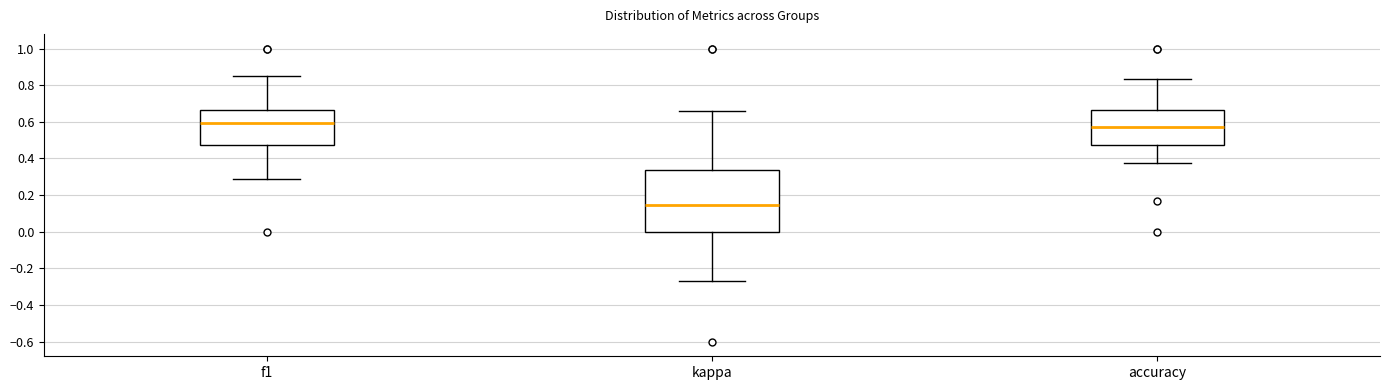

Reading left to right, read every box against the y-axis: the position of its median line, the range the box covers, and the ends of its whiskers. The values are not printed on the chart, so give them approximately, as read against the axis.

f1: median 0.60, box 0.48 to 0.66, whiskers 0.28 to 0.86
kappa: median 0.14, box 0.00 to 0.34, whiskers -0.26 to 0.66
accuracy: median 0.56, box 0.48 to 0.66, whiskers 0.38 to 0.84